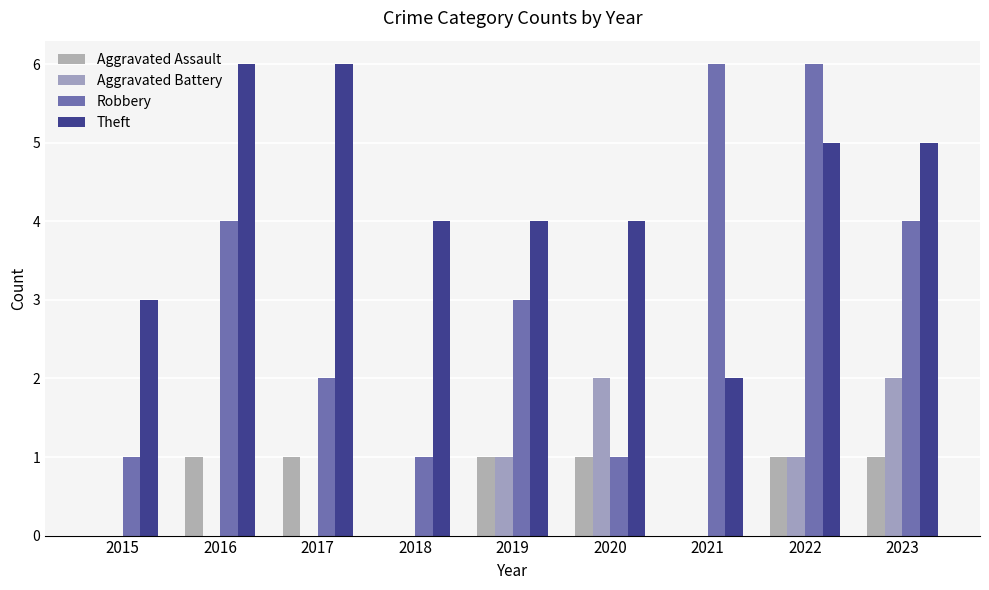

Is it true that Theft equals 8 at 2022?

False